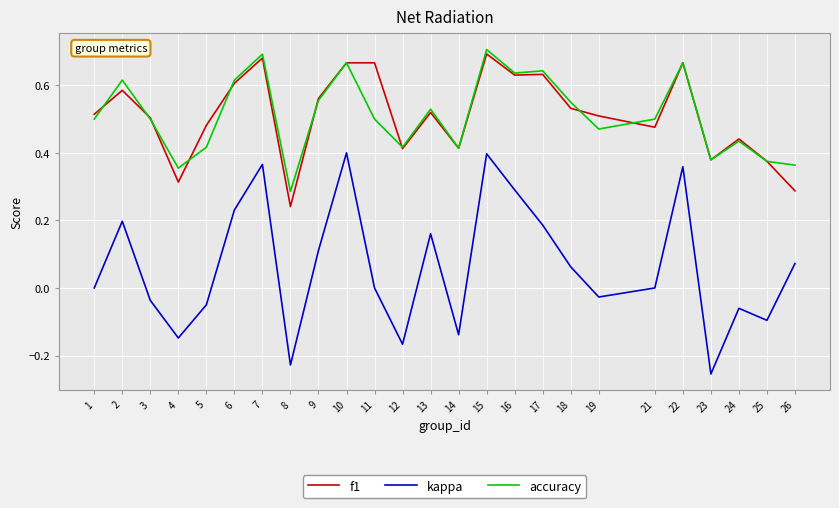

True or false: kappa and f1 intersect in this chart.

False